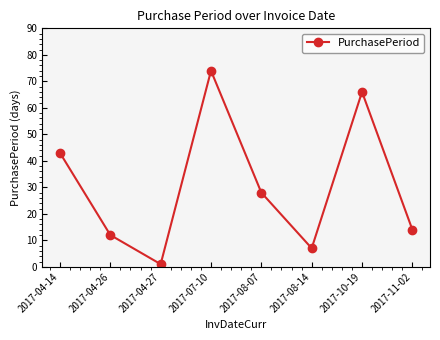

How many data points are less than 28?

4